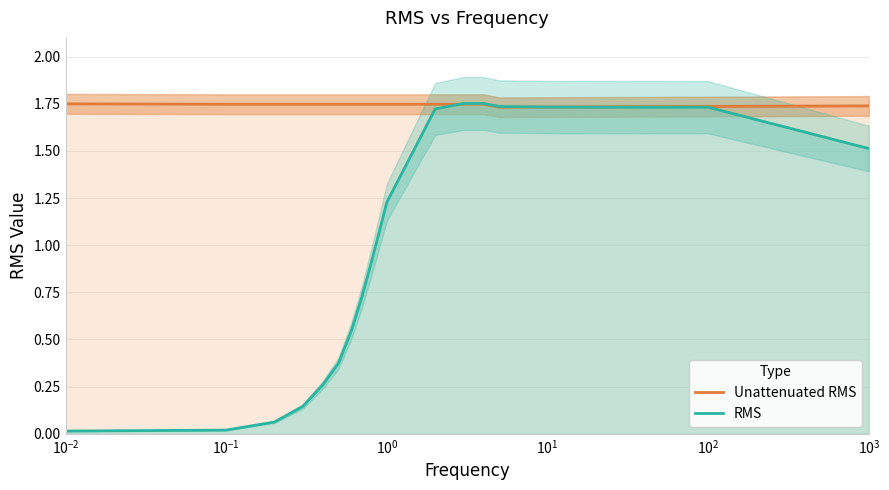

Rank the series at 15 from highest to lowest value.

Unattenuated RMS, RMS